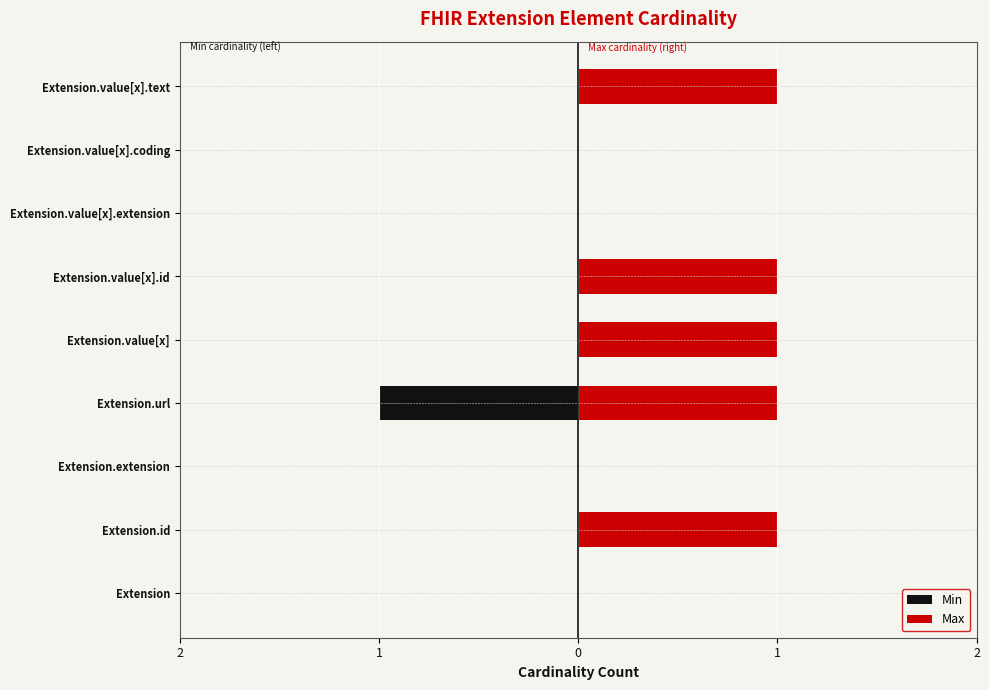

How many bars are there in each group?

2